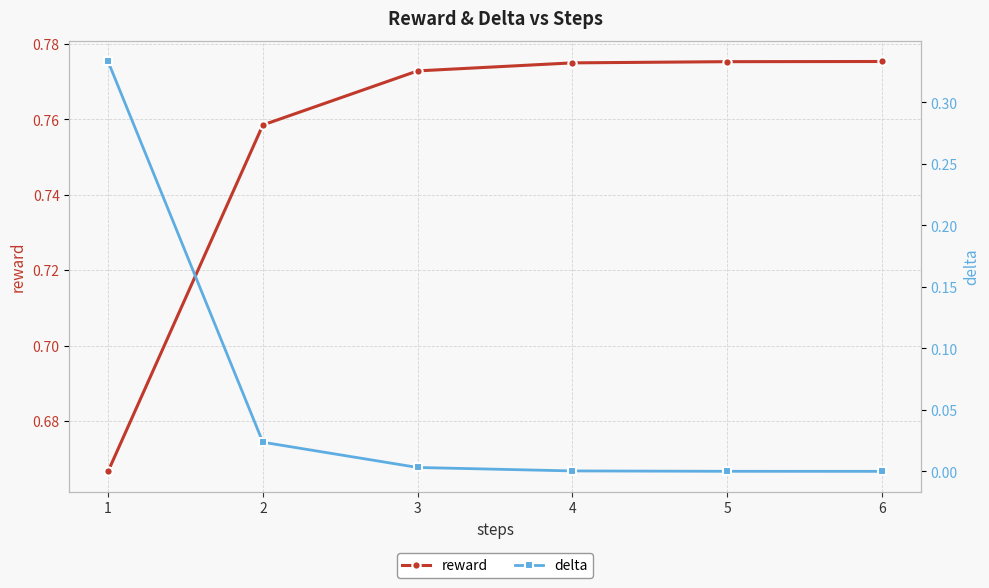

What are all the series names shown in the legend?

reward, delta